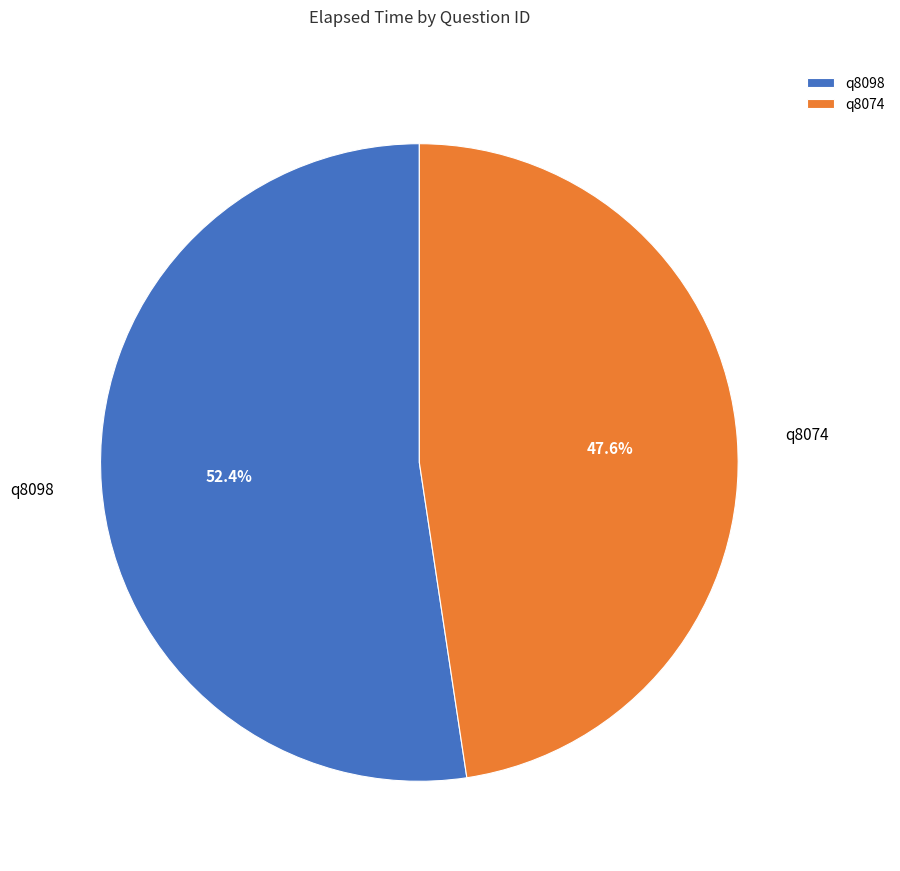

What is the largest slice in the pie chart?

q8098